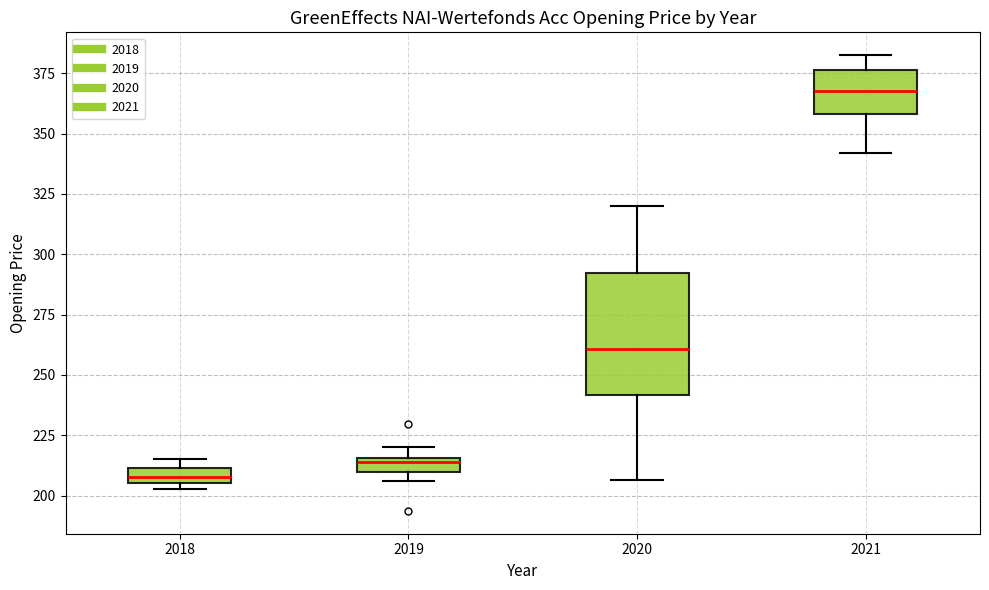

Where is the upper edge of the box at x = 2019 on the y-axis? The values are not printed on the chart, so give them approximately, as read against the axis.

215